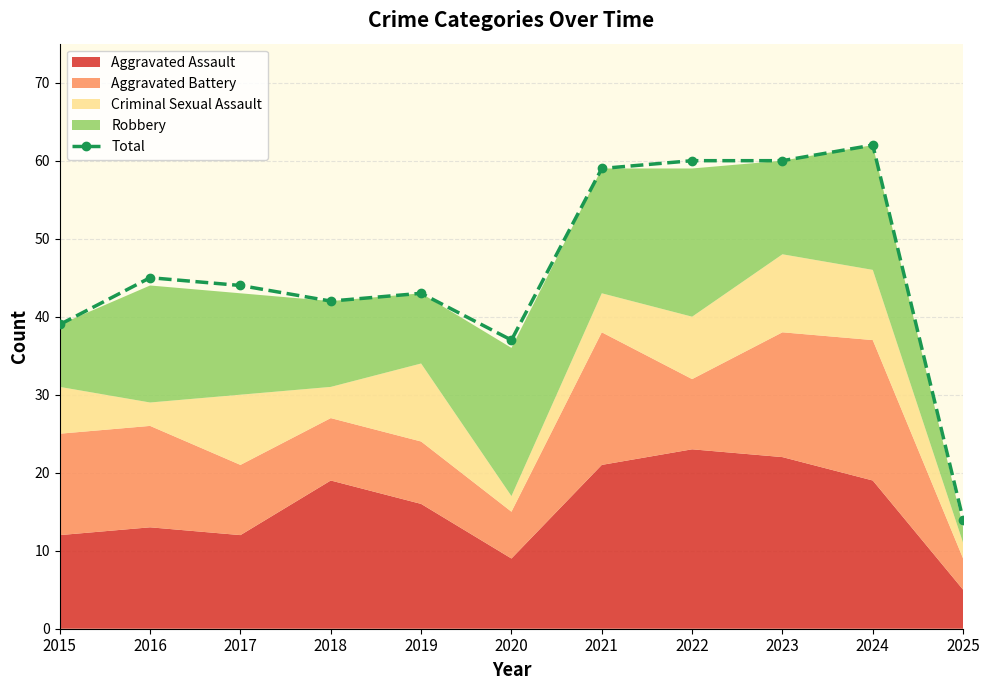

How many values in the Total series are below 44?

5